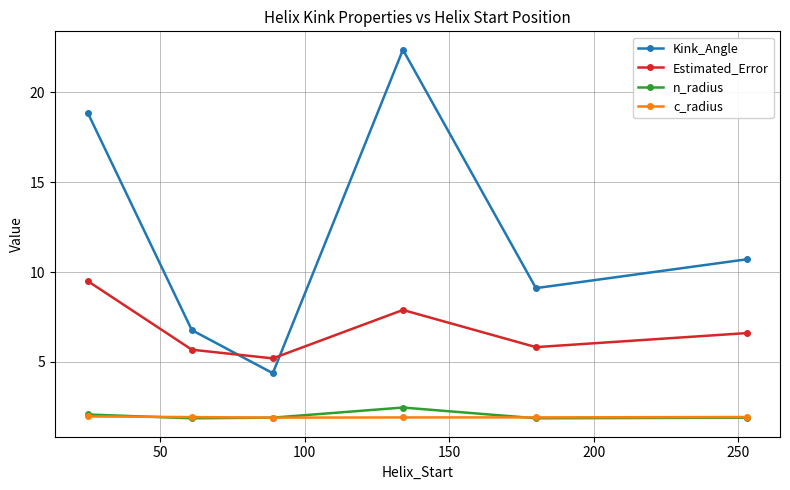

True or false: Kink_Angle has more than 0 points higher than both neighbors.

True